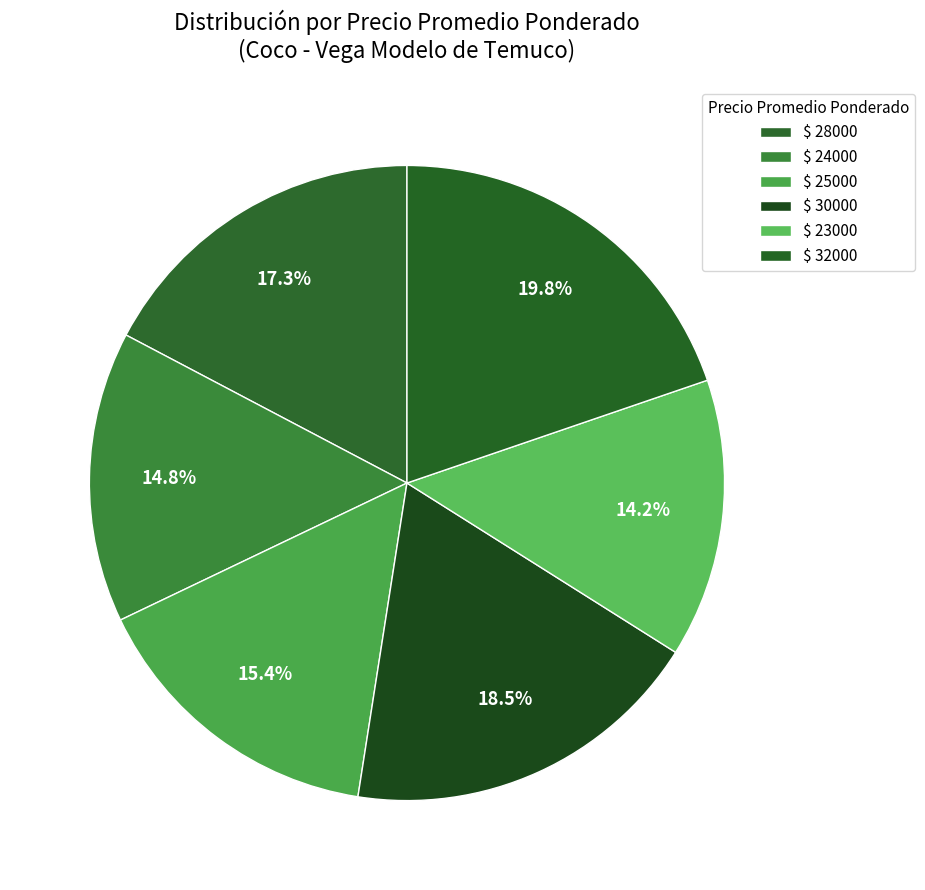

Which slice is the smallest?

23000